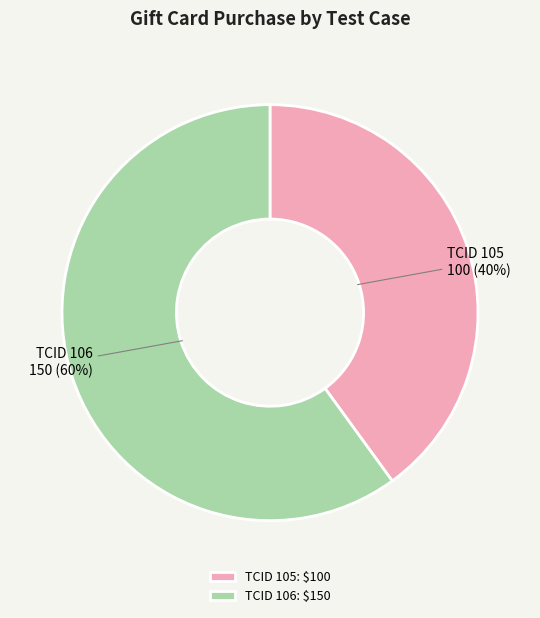

Which has a higher value, TCID 106 150 (60%) or TCID 105 100 (40%)?

TCID 106 150 (60%)